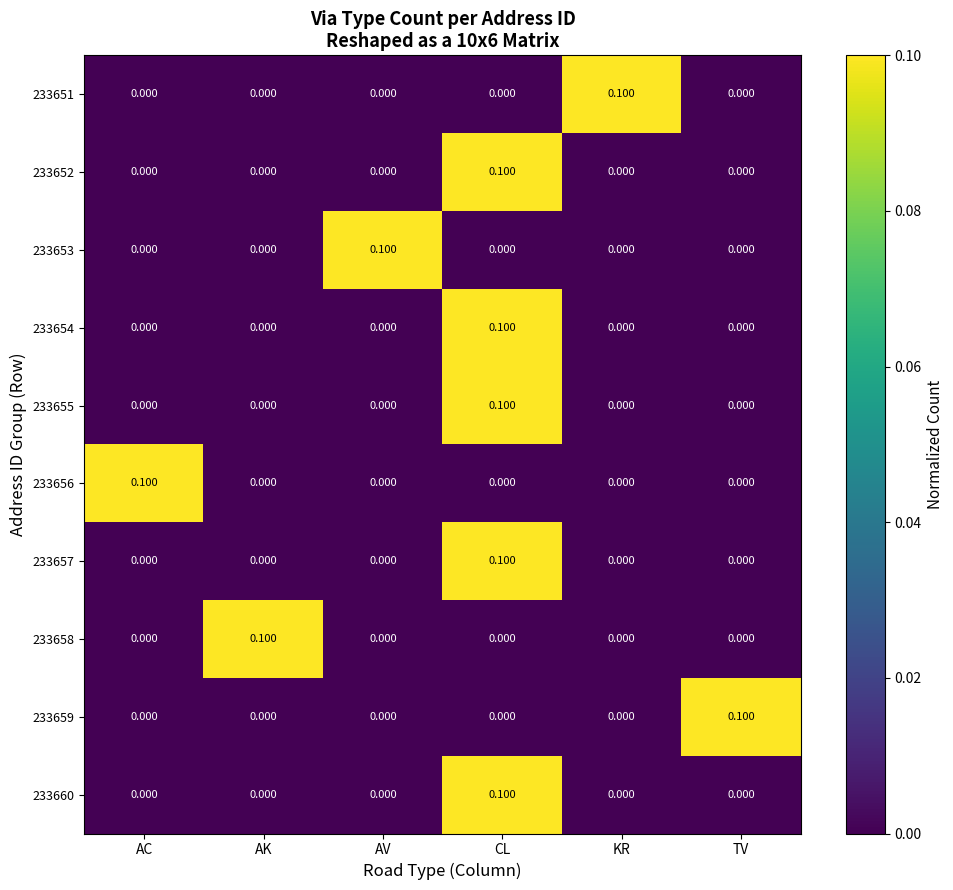

At which category is the sum across all series the highest?

CL